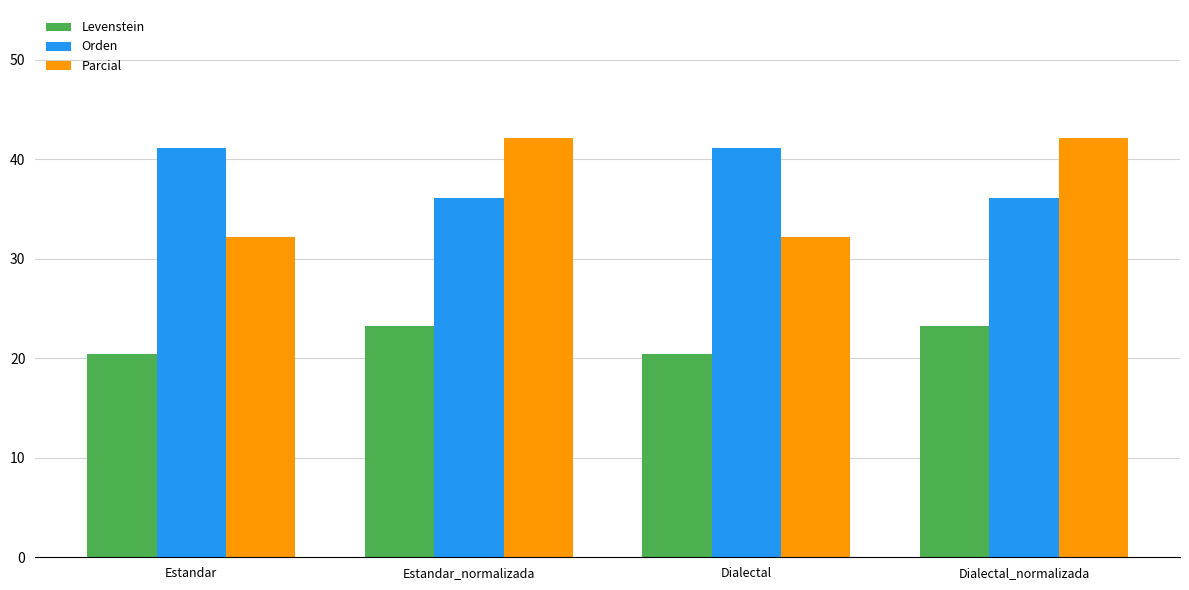

Which series has the largest total across all categories?

Orden